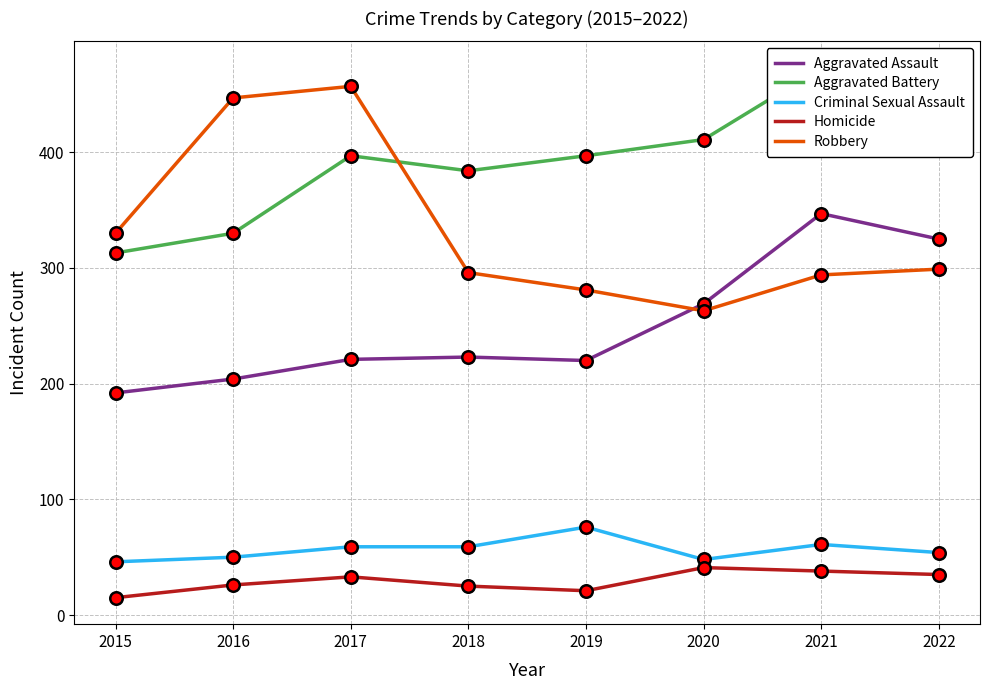

How many lines are shown in the chart?

5